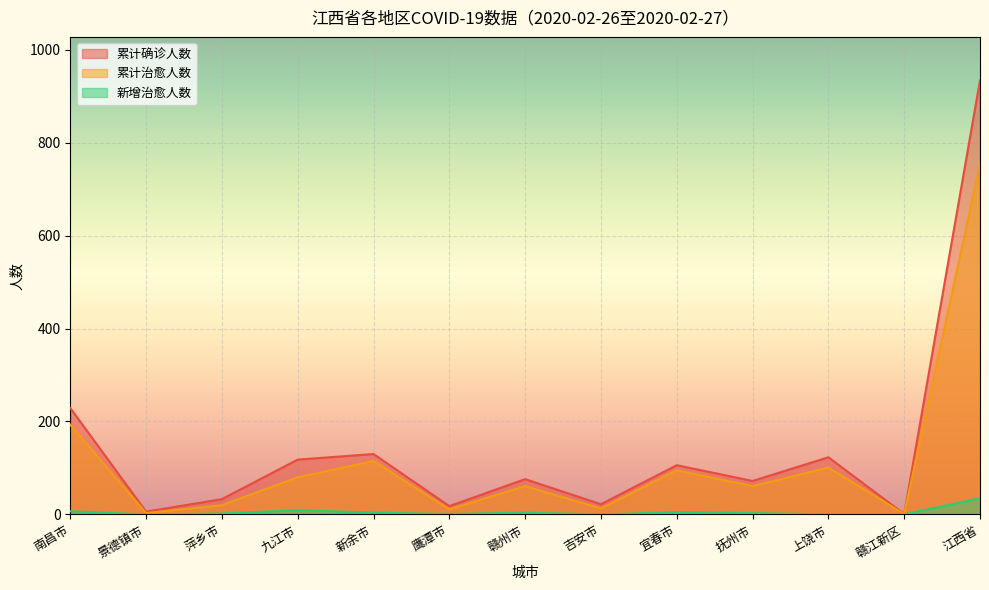

Where is the first local minimum for 累计确诊人数?

景德镇市